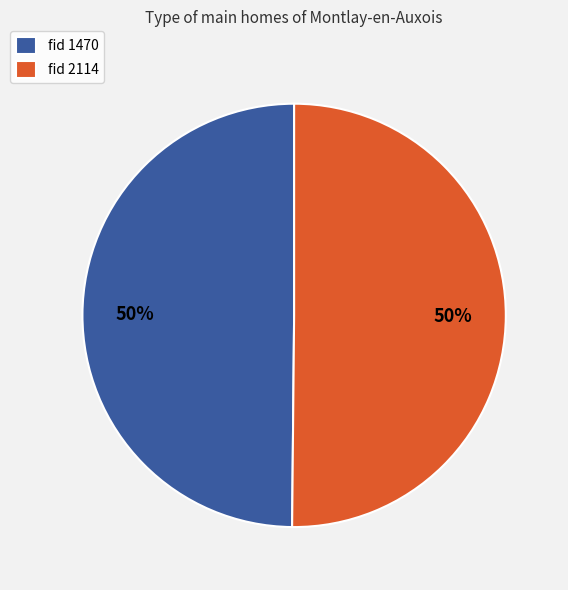

To the nearest percent, what is the average slice percentage?

50%